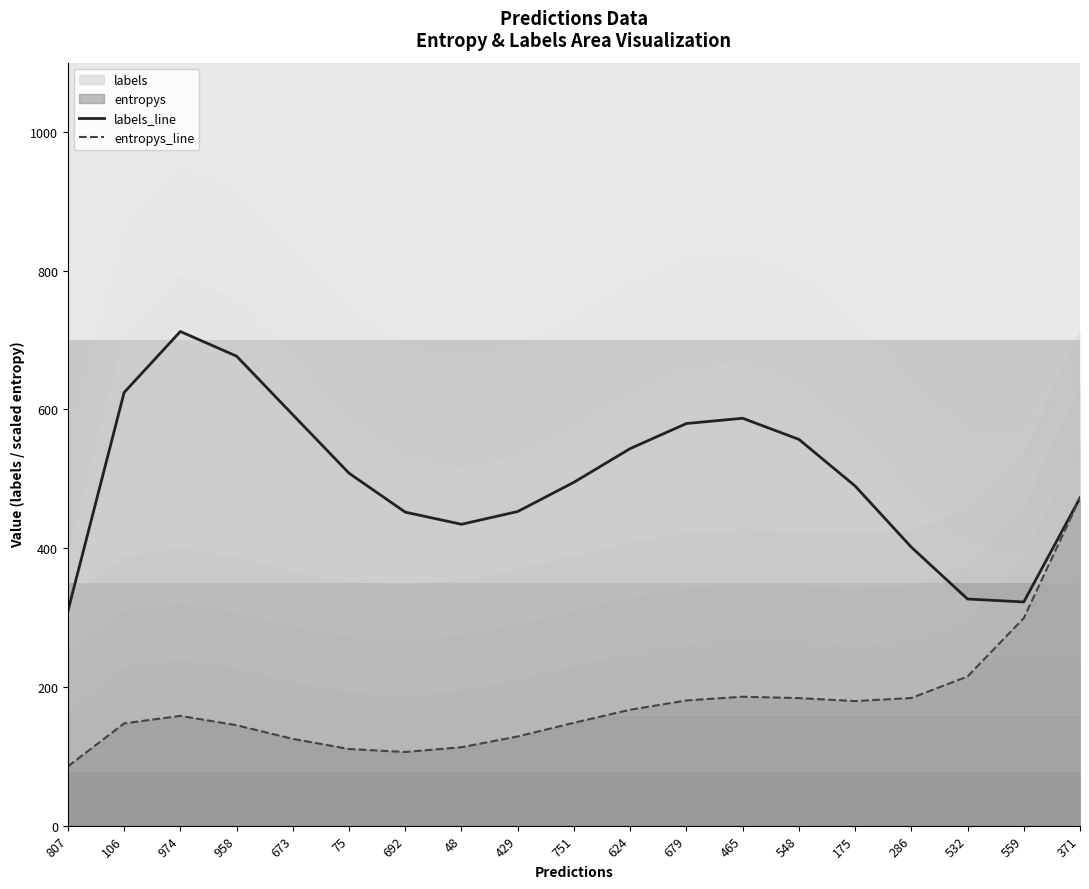

At 673, list the series in order from largest to smallest.

labels_line, entropys_line